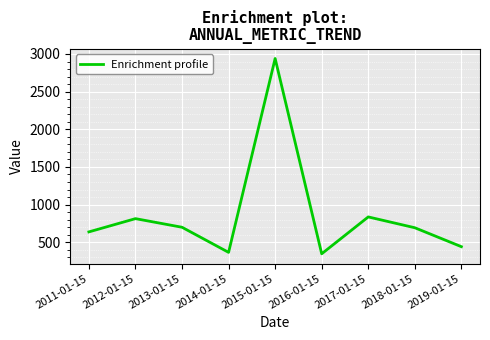

How many lines are shown in the chart?

1